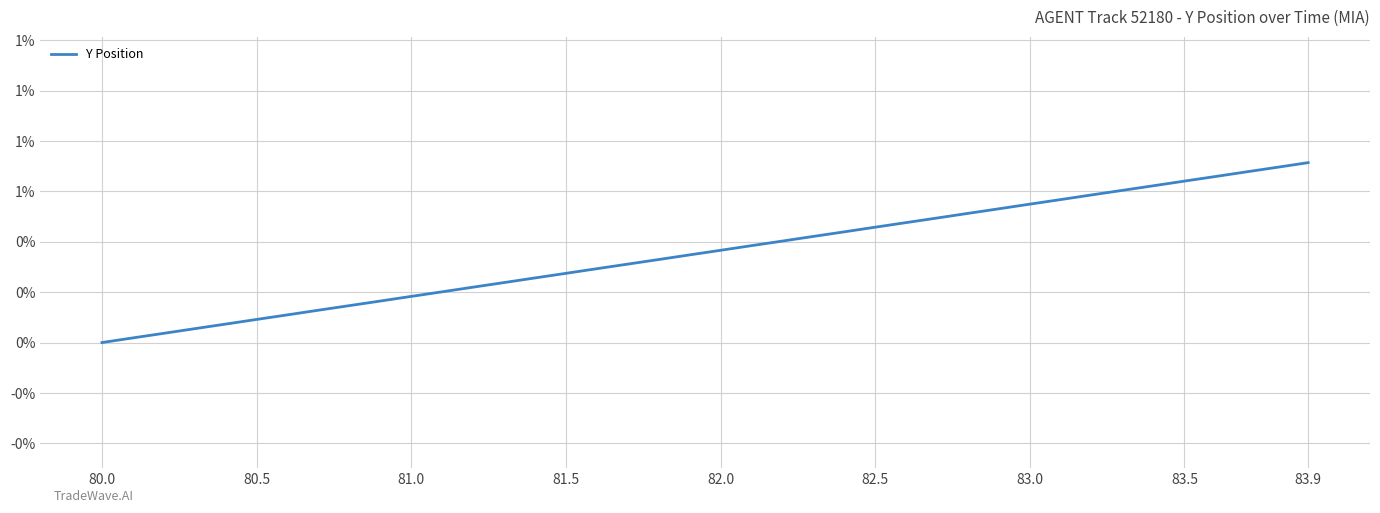

True or false: there are more than 2 points higher than both neighbors.

False